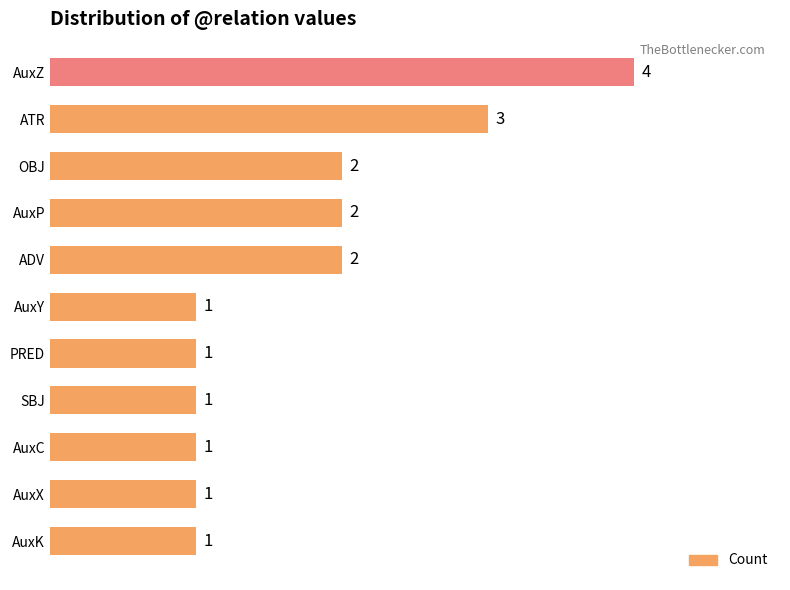

How many bars are there in total?

11